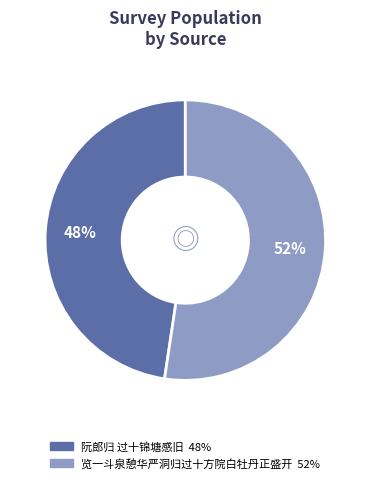

How many slices are in this pie chart?

2